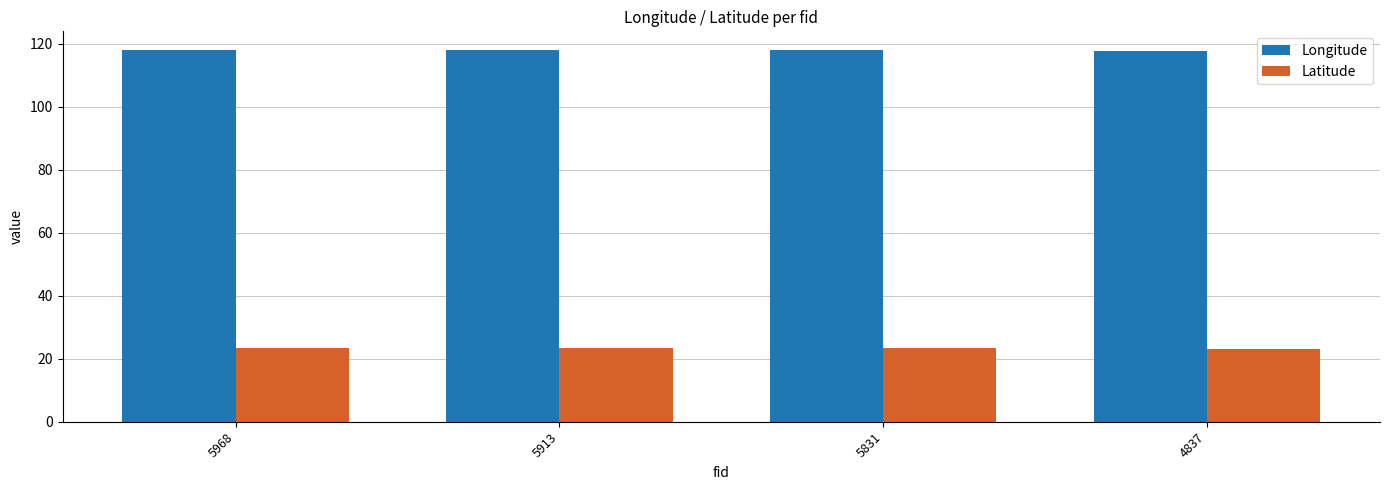

How many series are shown in this chart?

2